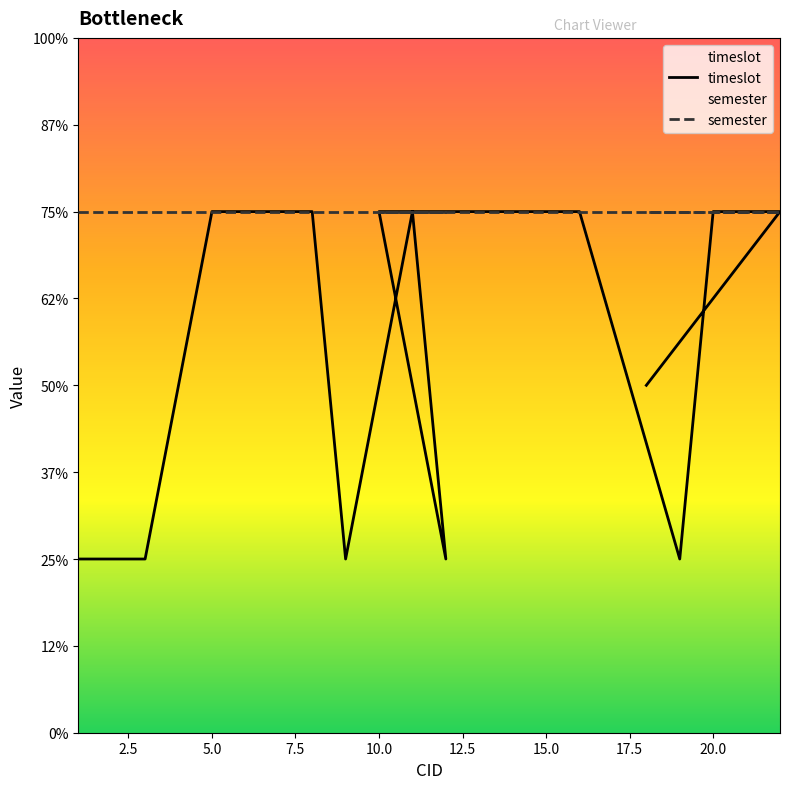

True or false: semester has a value of 5 at 10.

False